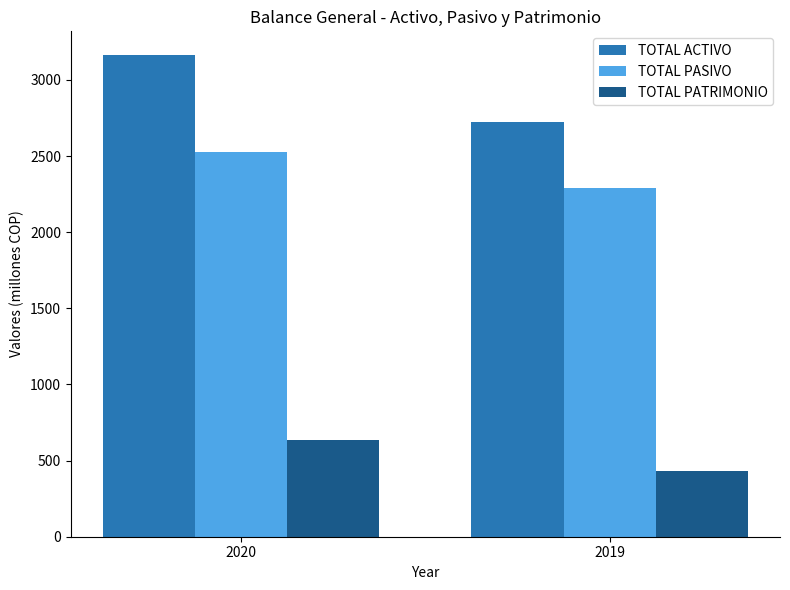

What is the maximum value shown in the chart?

3161.3